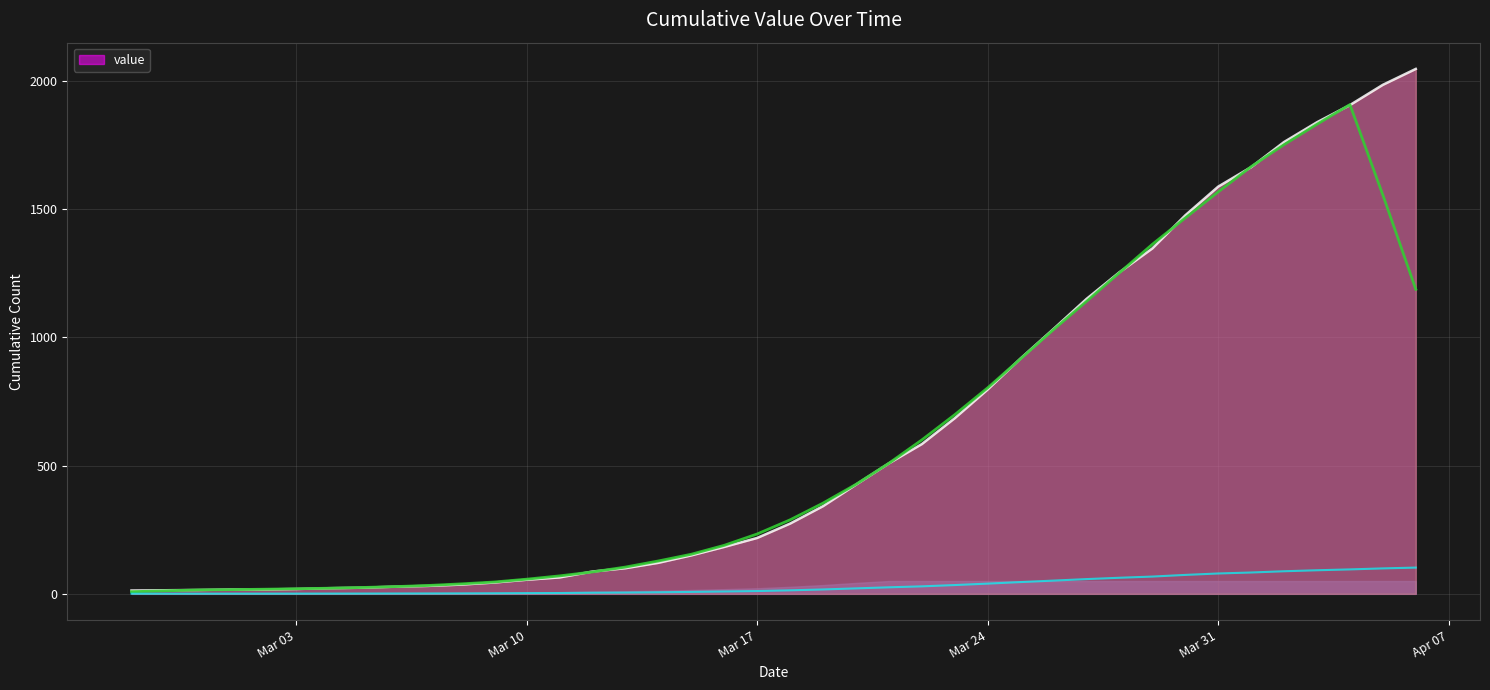

Does the chart have visible grid lines?

Yes